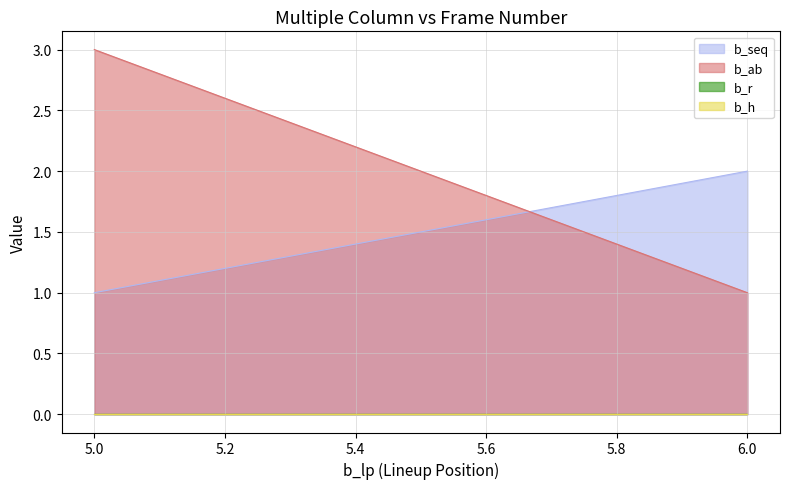

At 6, list the series in order from smallest to largest.

b_r, b_h, b_ab, b_seq